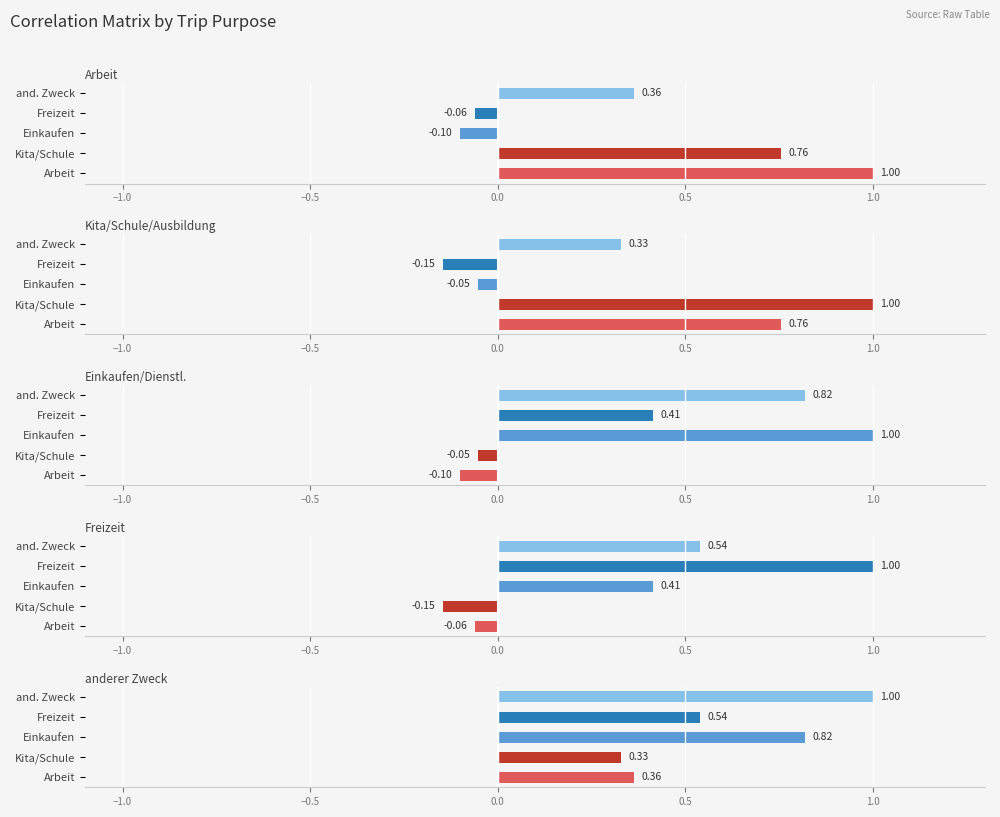

At how many categories does at least one series exceed 0?

5